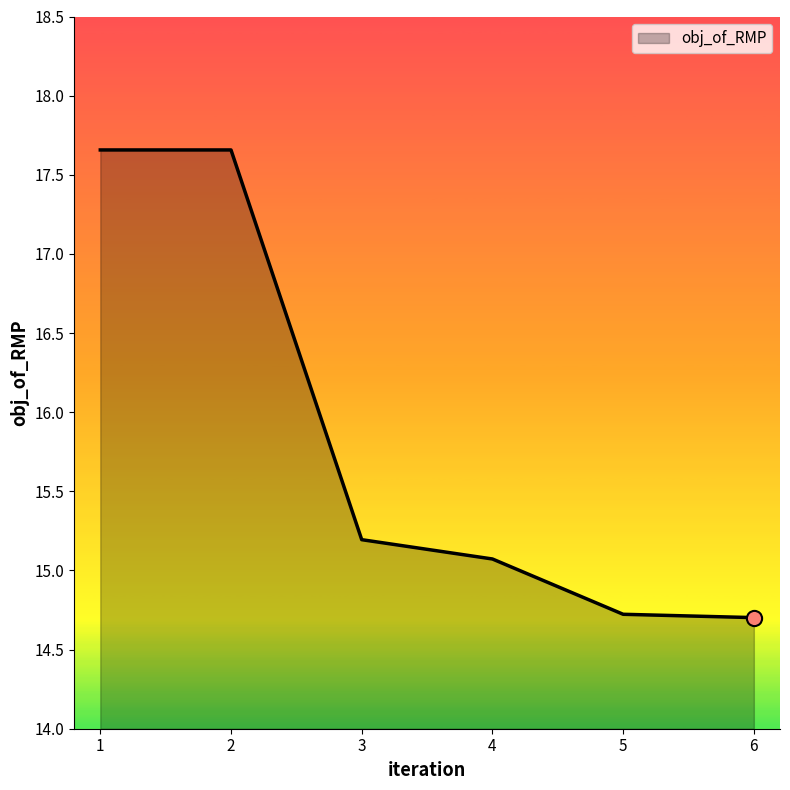

What is the change in value from 1 to 4?

-2.6